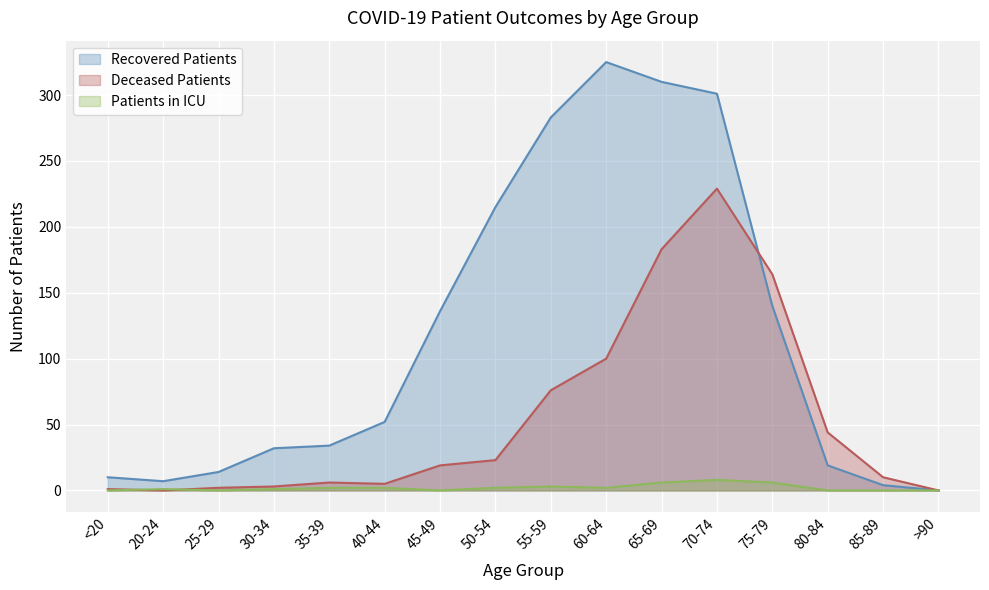

List the series in order of their overall mean, highest first.

Recovered Patients, Deceased Patients, Patients in ICU